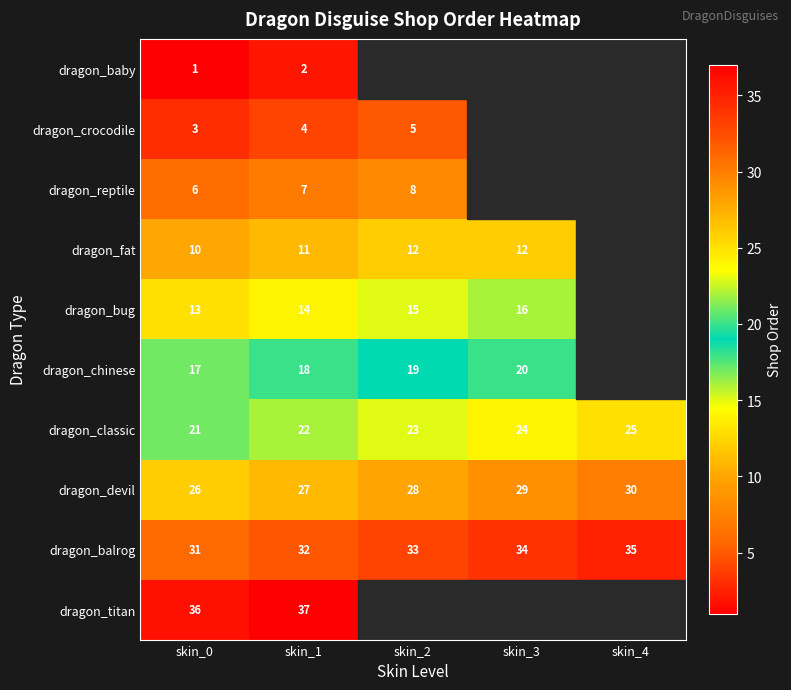

Which category has the lowest value in the dragon_devil series?

skin_0